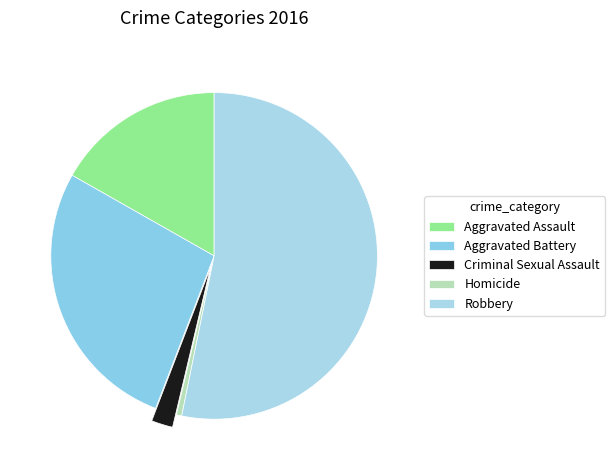

True or false: Aggravated Battery accounts for 27% of the total.

True